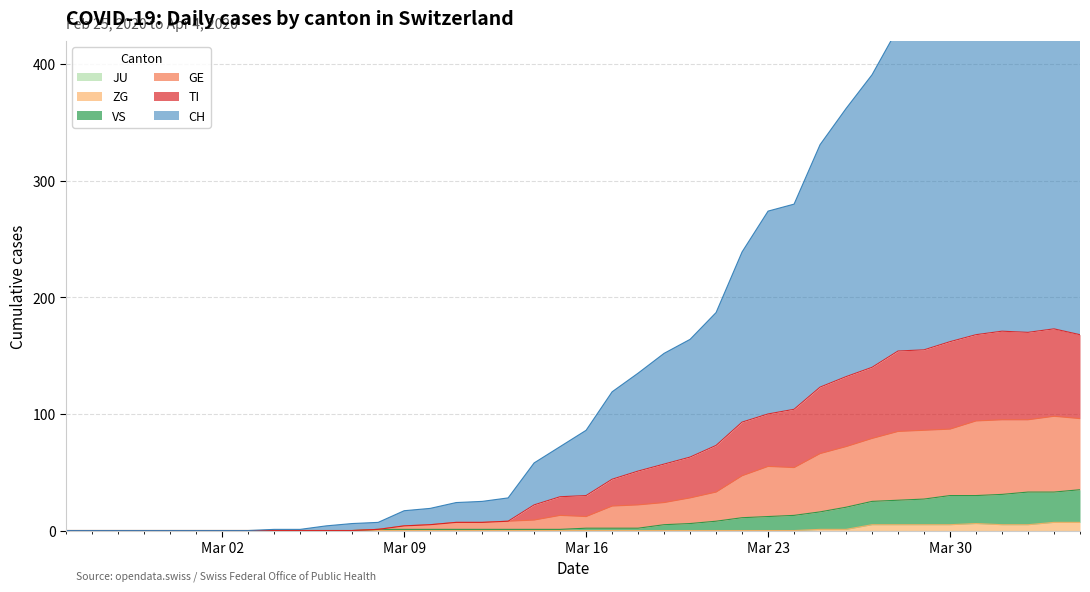

At which category is the sum across all series the highest?

2020-04-03